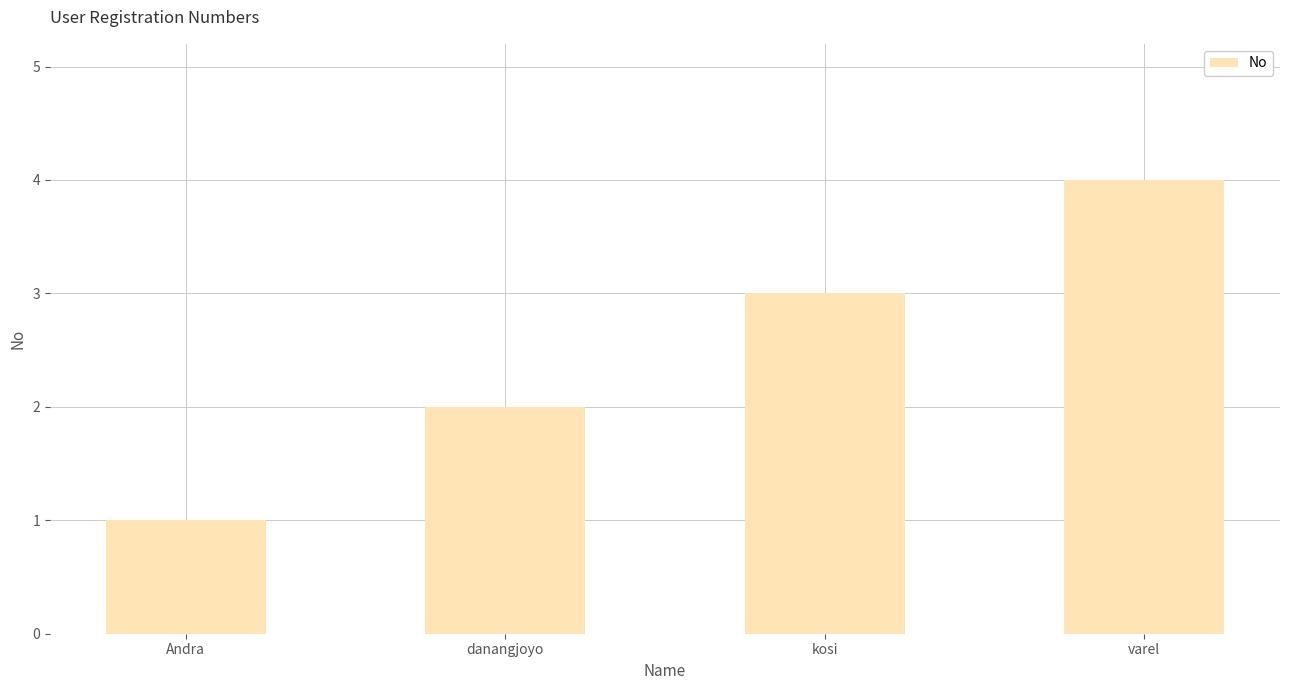

What value does the data have at varel?

4